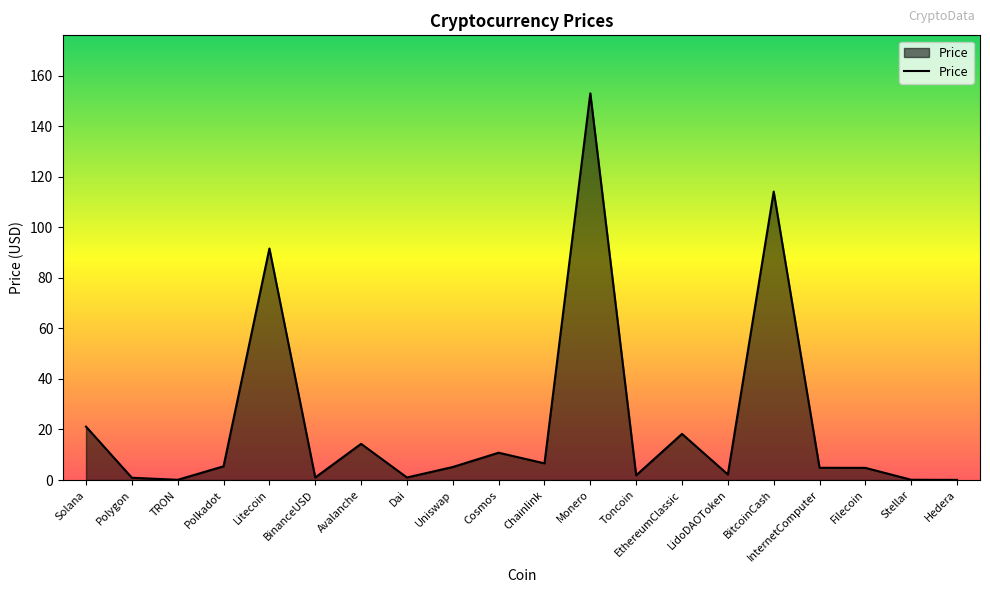

What is the change in value from Avalanche to Chainlink?

-7.7